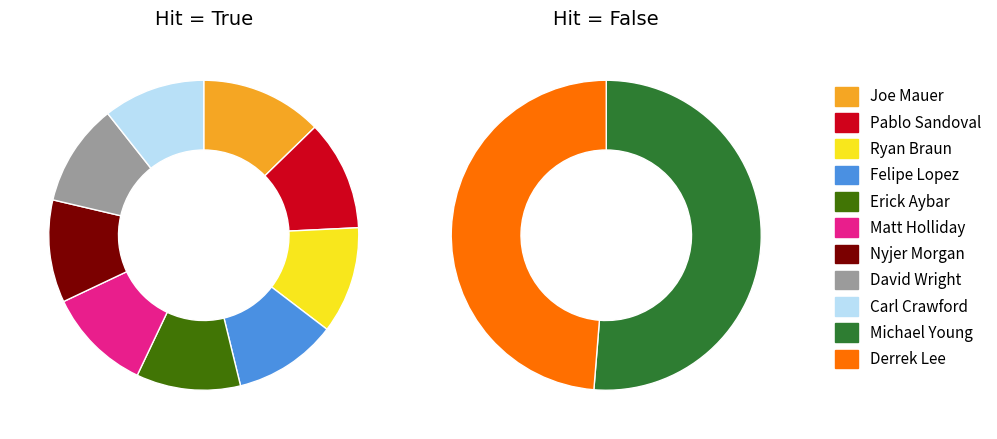

To the nearest percent, what is the combined percentage of Michael Young and Ryan Braun?

18%